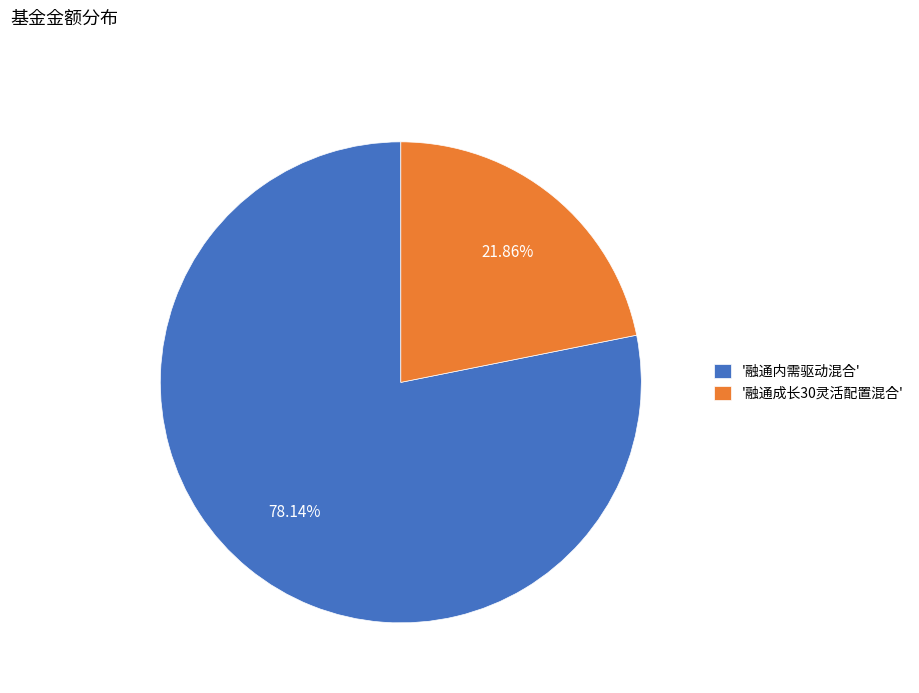

How many segments does this pie chart have?

2